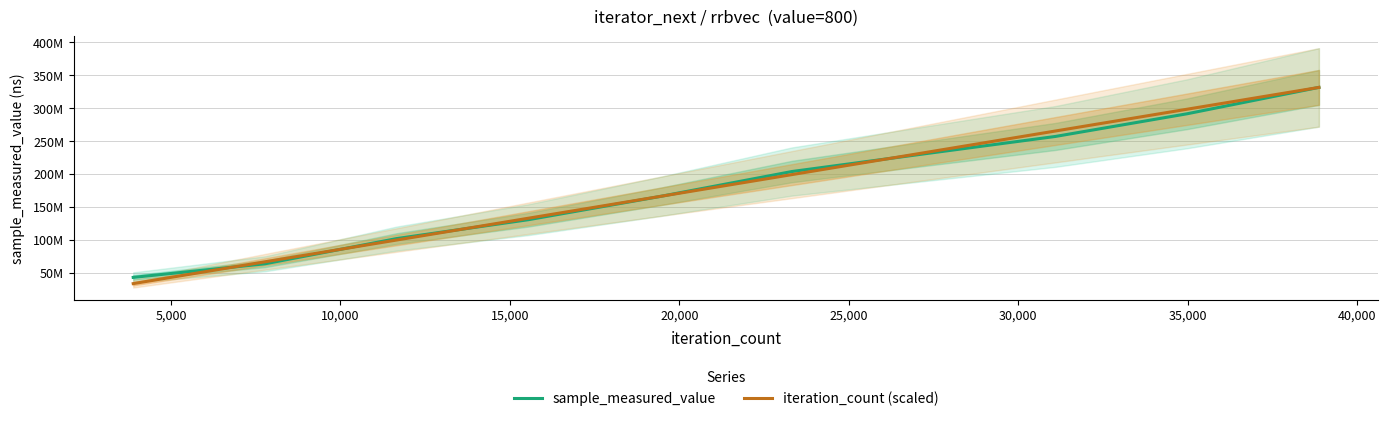

How many times do iteration_count (scaled) and sample_measured_value cross each other?

5